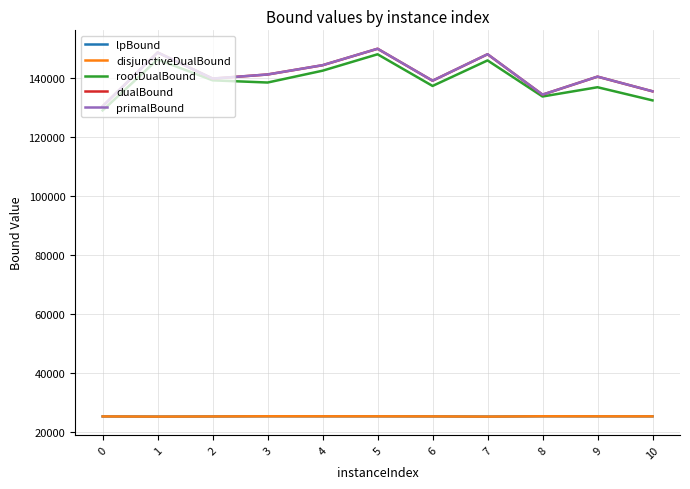

At which category does lpBound reach its first local valley?

1